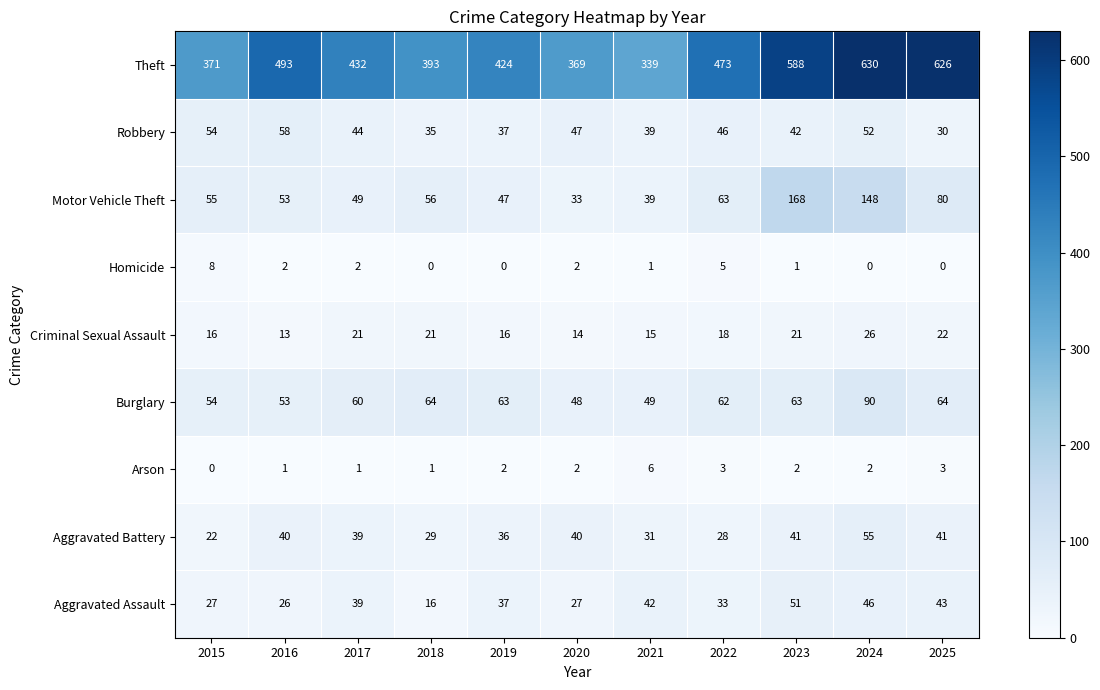

At 2018, list the series in order from smallest to largest.

Homicide, Arson, Aggravated Assault, Criminal Sexual Assault, Aggravated Battery, Robbery, Motor Vehicle Theft, Burglary, Theft